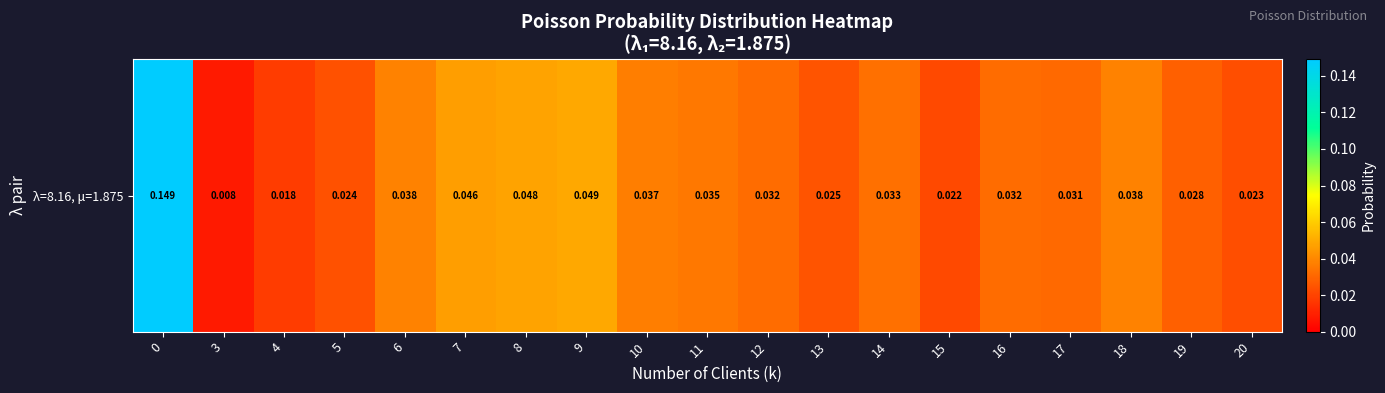

Rank the categories by value from lowest to highest.

3, 4, 15, 20, 5, 13, 19, 17, 12, 16, 14, 11, 10, 6, 18, 7, 8, 9, 0